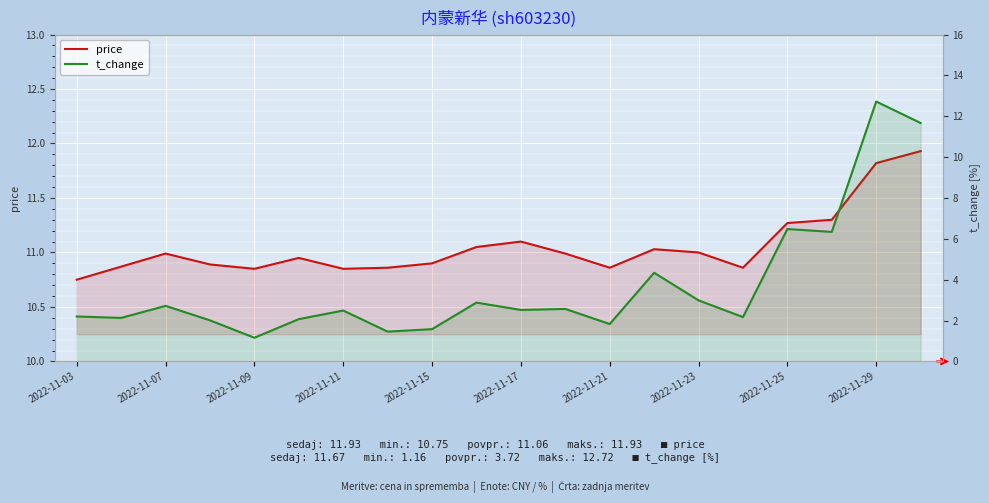

Reading left to right, list all the values displayed in this chart.

price: 10.8	10.9	11.0	10.9	10.8	10.9	10.8	10.9	10.9	11.1	11.1	11.0	10.9	11.0	11.0	10.9	11.3	11.3	11.8	11.9
t_change: 2.2	2.1	2.7	2.0	1.2	2.1	2.5	1.5	1.6	2.9	2.5	2.6	1.8	4.3	3.0	2.2	6.5	6.3	12.7	11.7